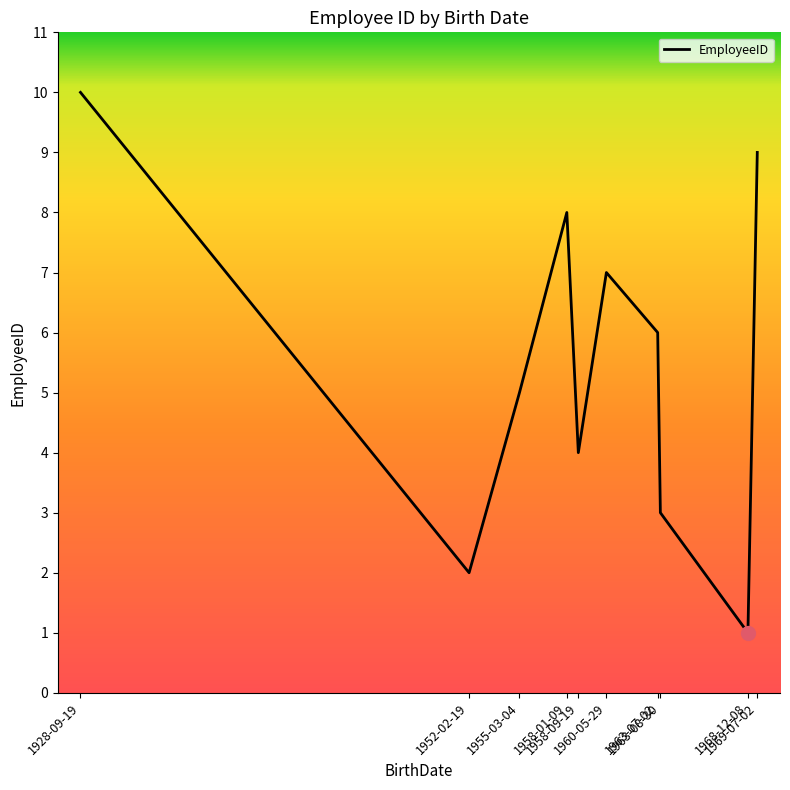

Between 1928-09-19 and 1958-01-09, which is larger?

1928-09-19